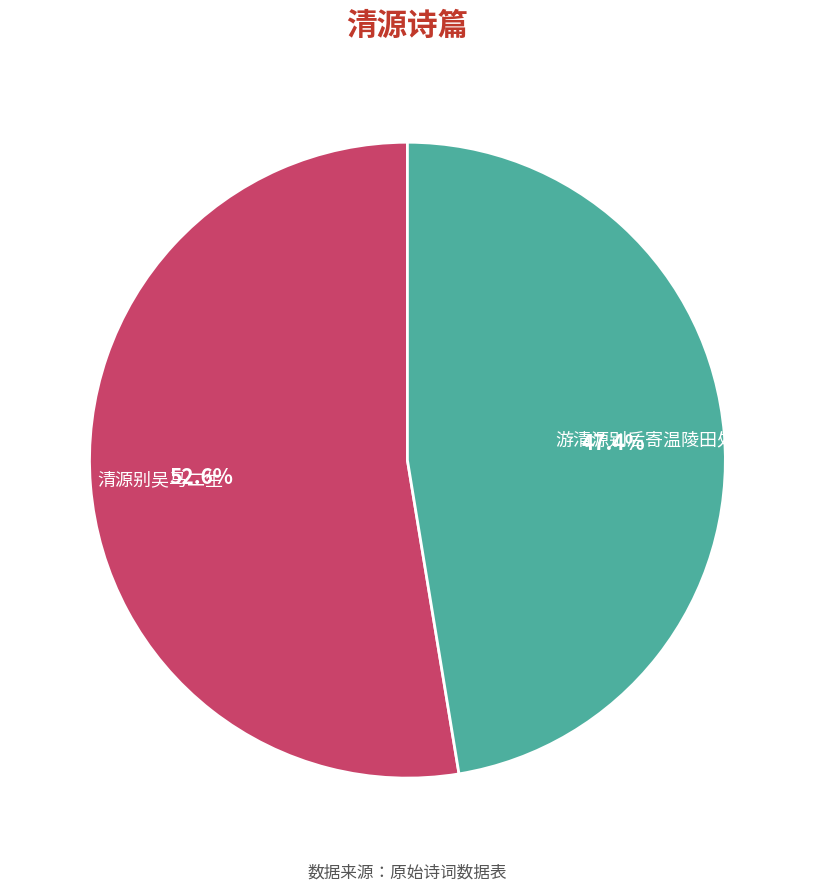

What is the majority slice?

清源别吴马二生